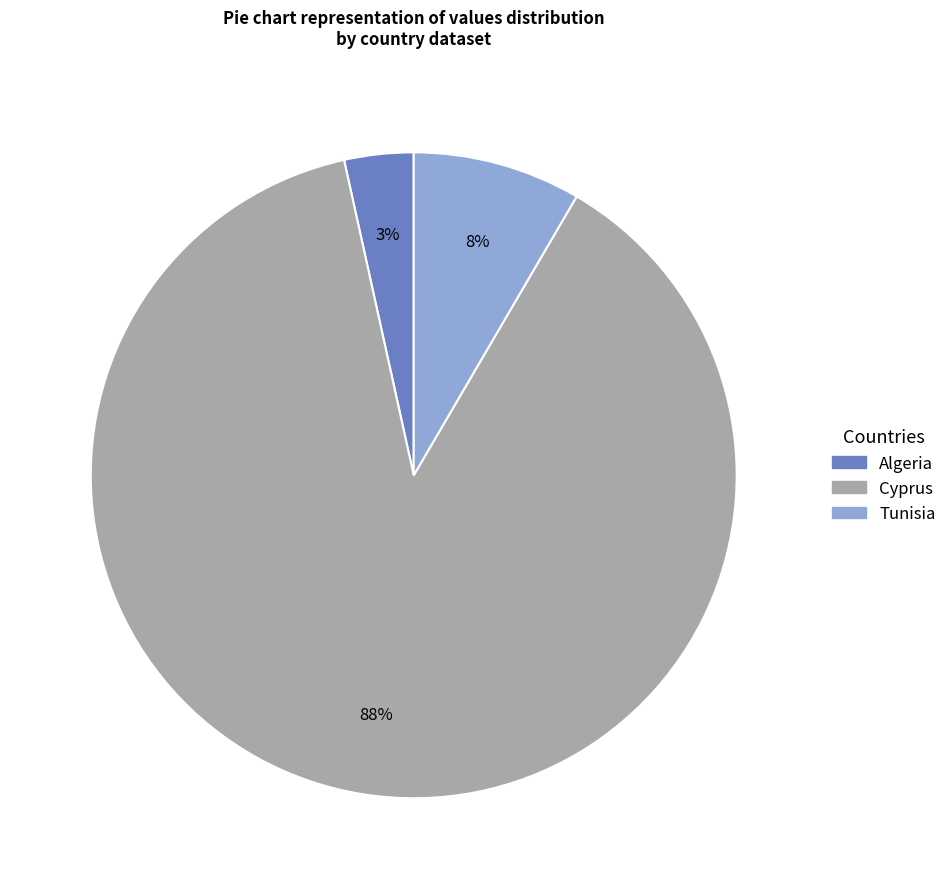

How many slices are in this pie chart?

3